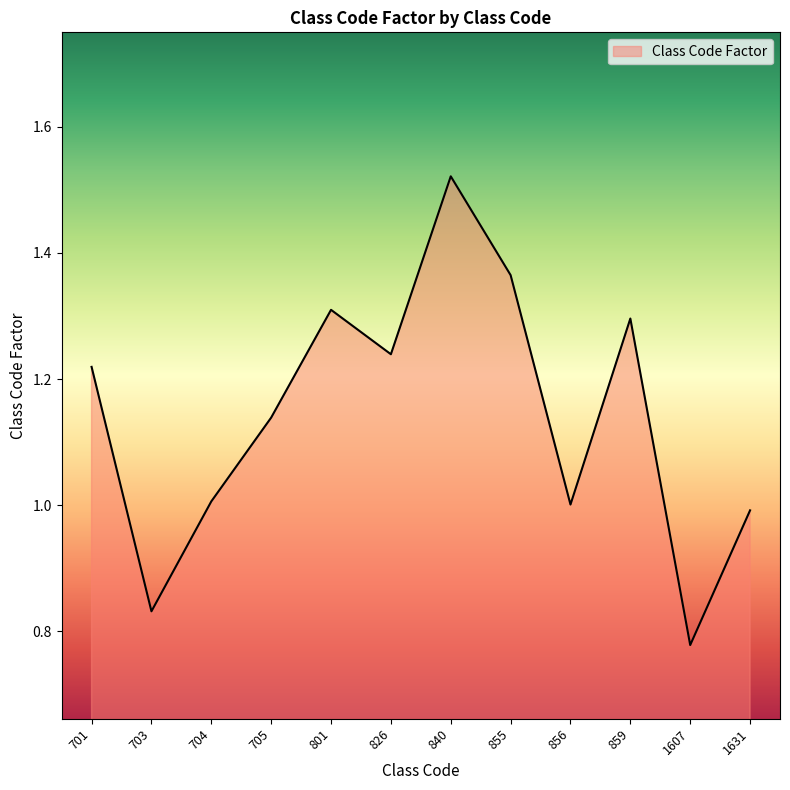

What is the difference between the maximum and minimum values?

0.7